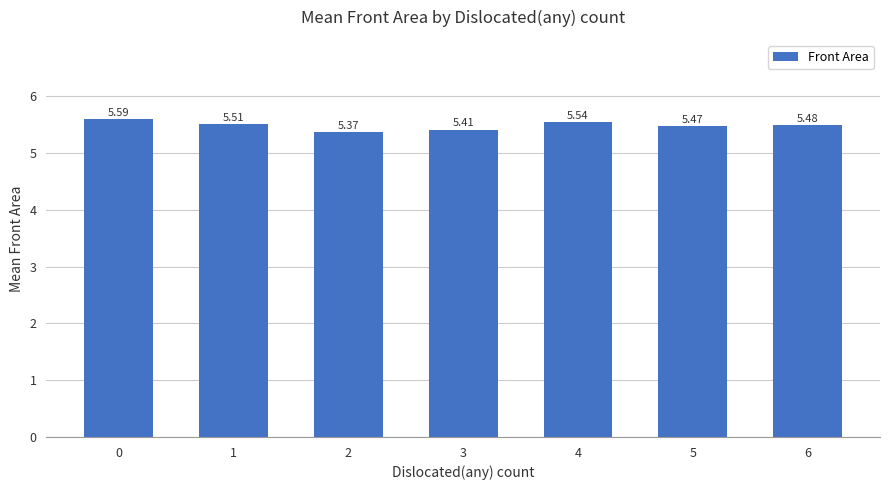

List the labels in order of value, largest first.

0, 4, 1, 6, 5, 3, 2